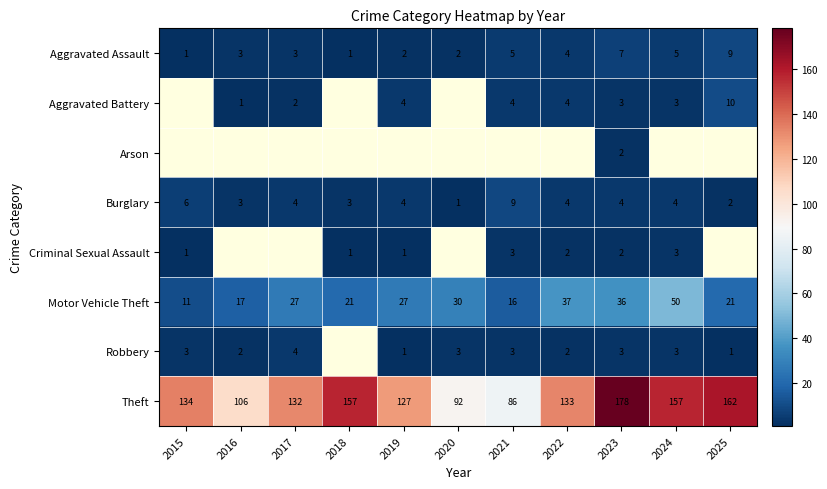

Is it true that Aggravated Battery equals 14 at 2025?

False